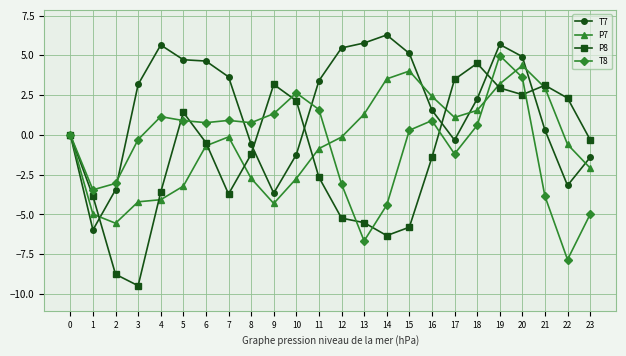

True or false: P7 has more than 2 points higher than both neighbors.

True